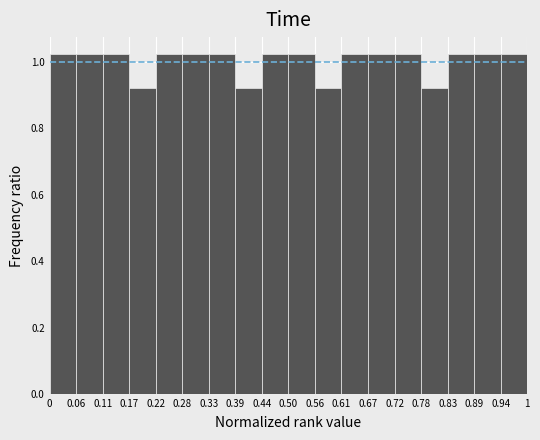

Reading left to right, transcribe this chart: for each bar, give the range it covers on the x-axis and its height. The values are not printed on the chart, so give them approximately, as read against the axis.

0 to 0.06: 1.02
0.06 to 0.11: 1.02
0.11 to 0.17: 1.02
0.17 to 0.22: 0.92
0.22 to 0.28: 1.02
0.28 to 0.33: 1.02
0.33 to 0.39: 1.02
0.39 to 0.44: 0.92
0.44 to 0.50: 1.02
0.50 to 0.56: 1.02
0.56 to 0.61: 0.92
0.61 to 0.67: 1.02
0.67 to 0.72: 1.02
0.72 to 0.78: 1.02
0.78 to 0.83: 0.92
0.83 to 0.89: 1.02
0.89 to 0.94: 1.02
0.94 to 1: 1.02